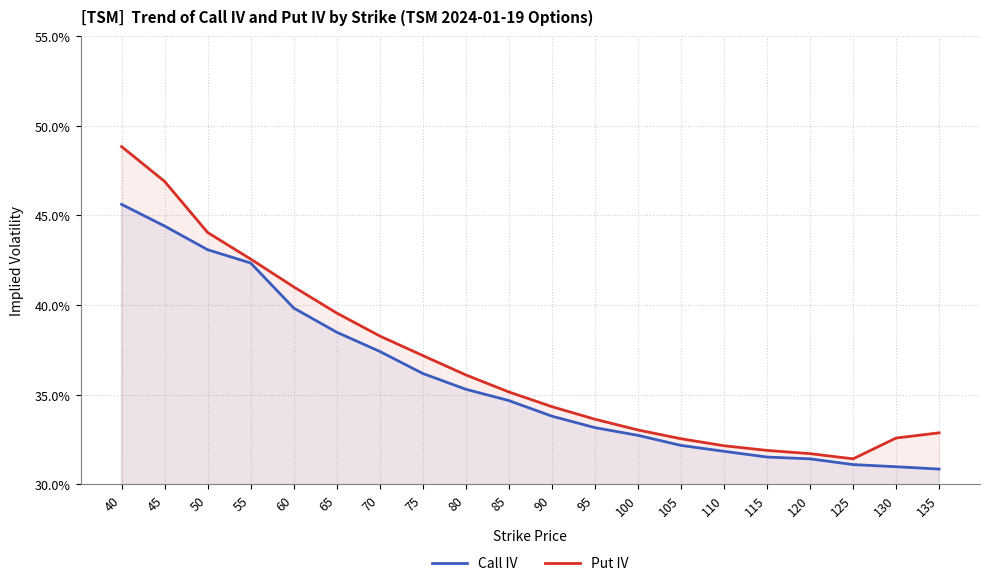

What are all the series names shown in the legend?

Call IV, Put IV